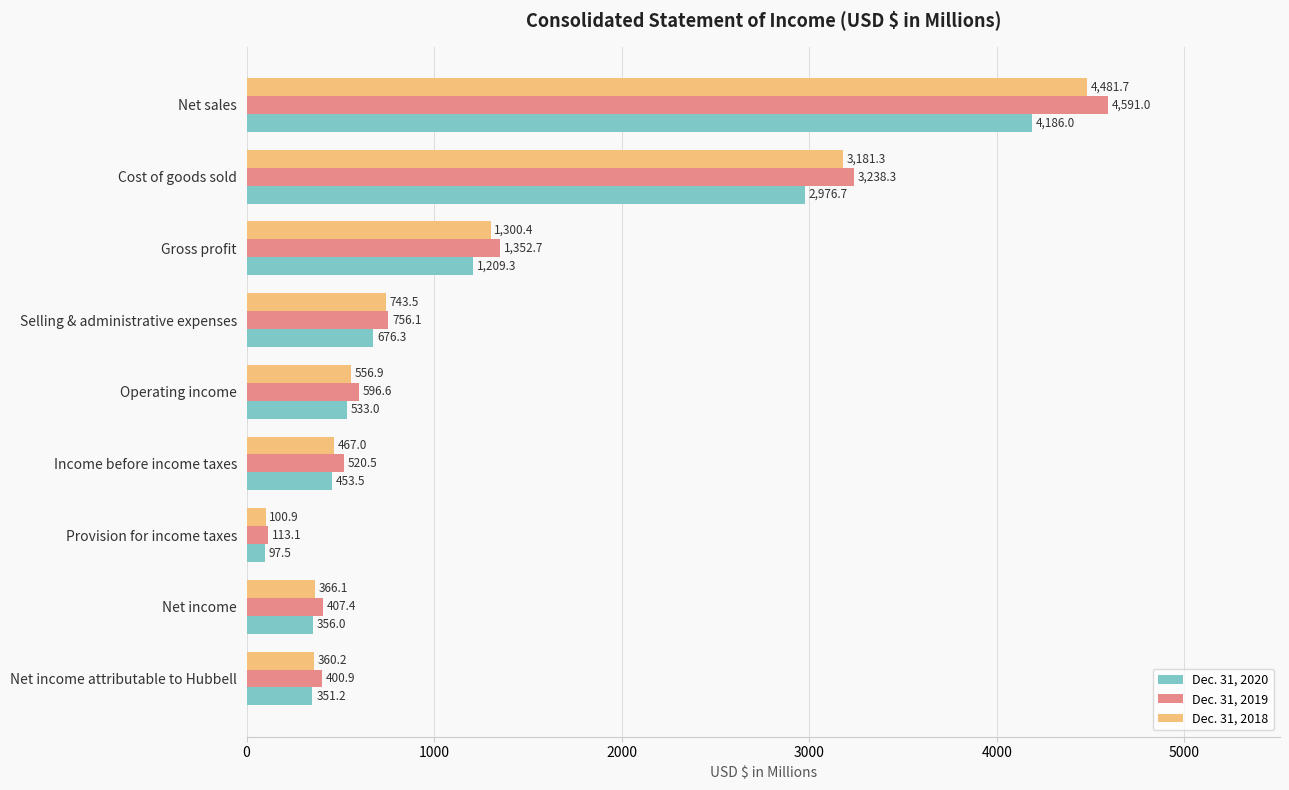

Is the value of Dec. 31, 2019 at Net sales greater than the value of Dec. 31, 2018 at Net sales?

Yes